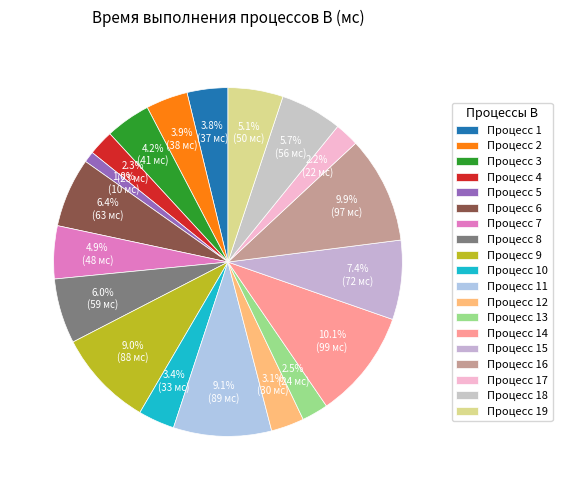

Count the number of slices in the pie.

19